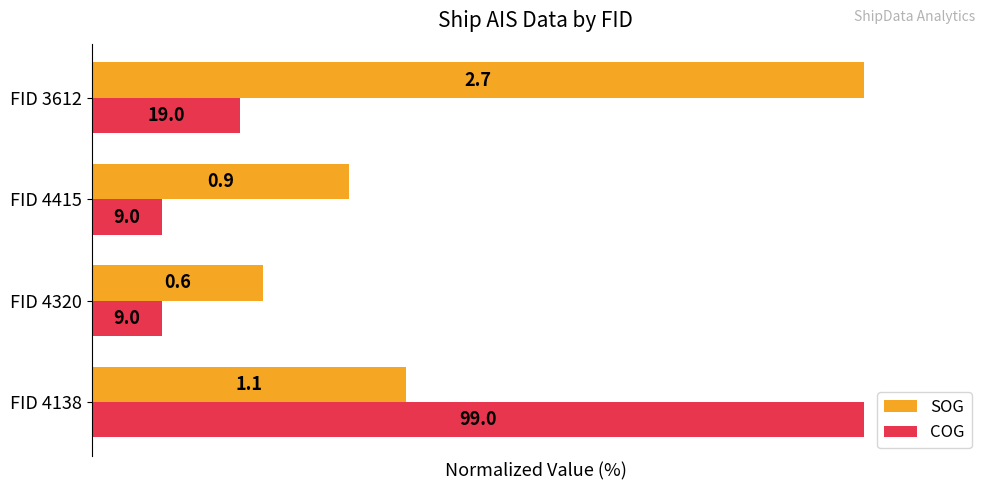

Rank the categories by COG value from highest to lowest.

FID 4138, FID 3612, FID 4320, FID 4415